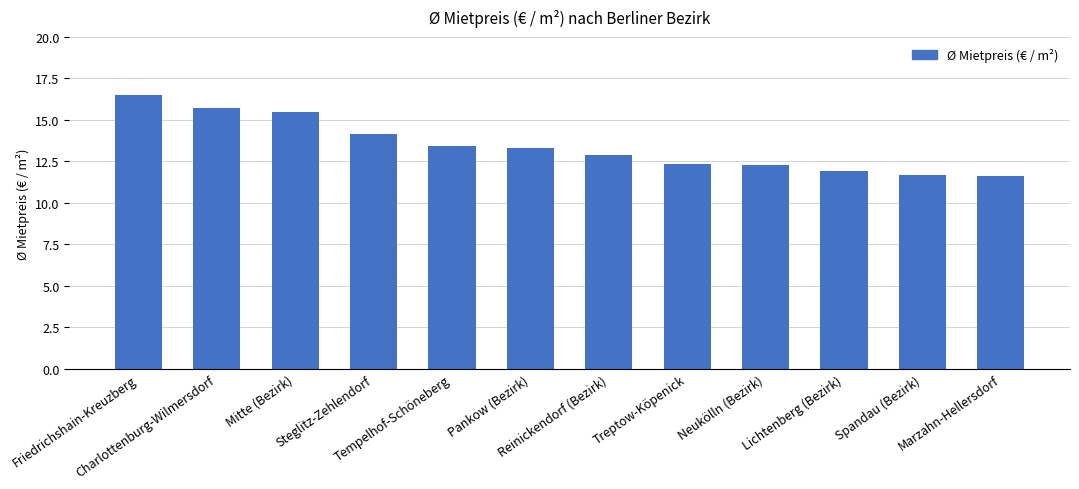

At which category does the chart reach its peak across all series?

Friedrichshain-Kreuzberg